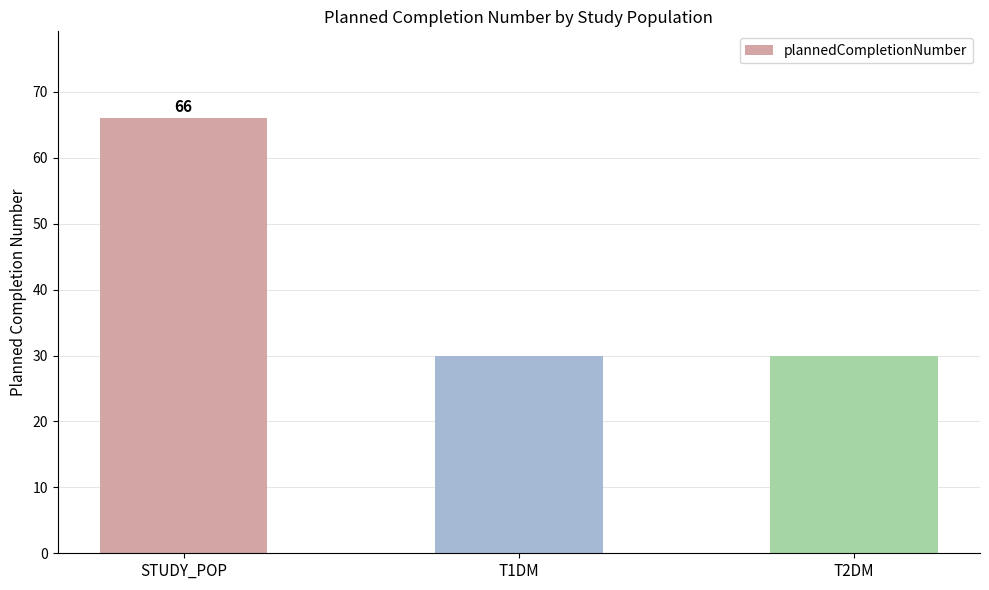

What is the average value?

42